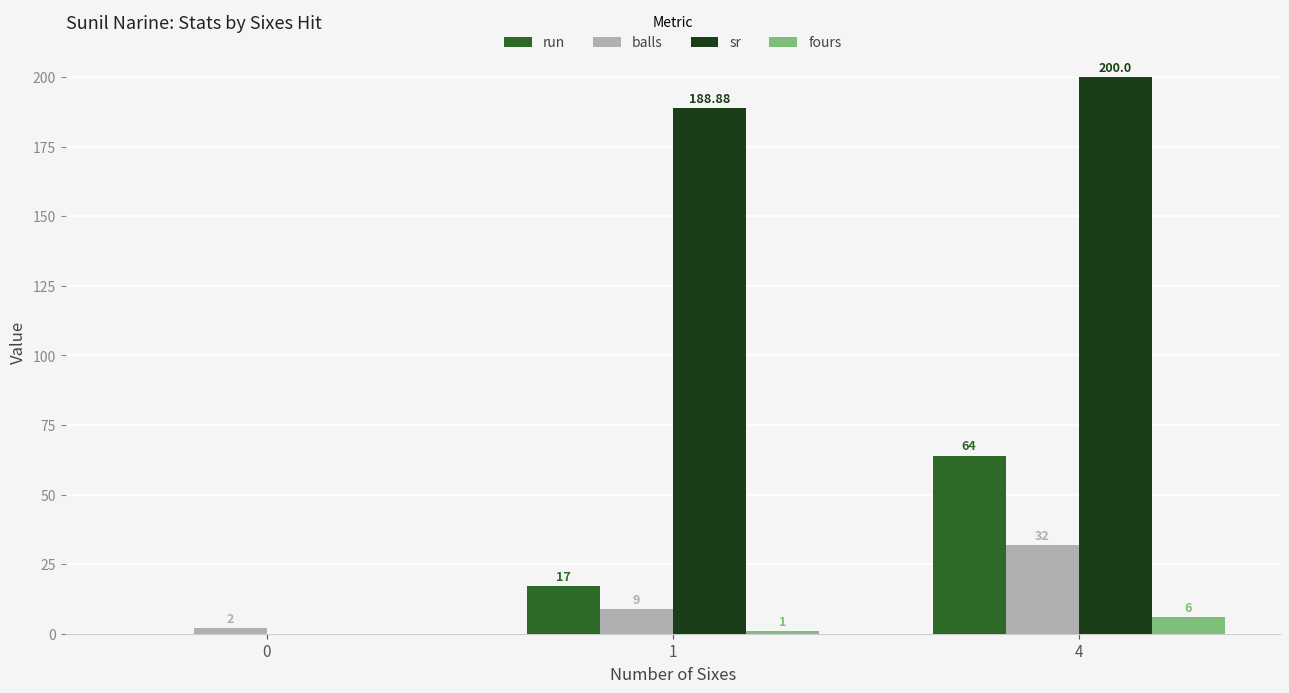

The value of run at 1 is 17.0. True or false?

True